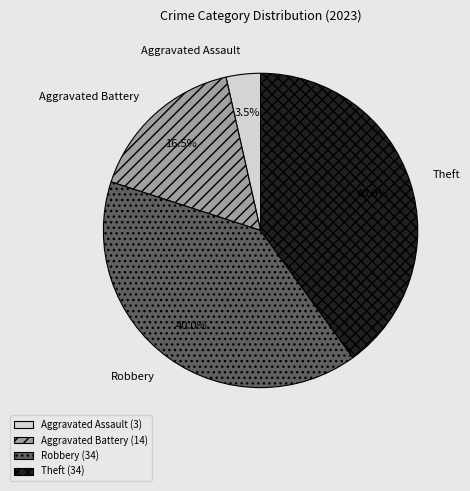

Which category has the smallest portion of the pie?

Aggravated Assault